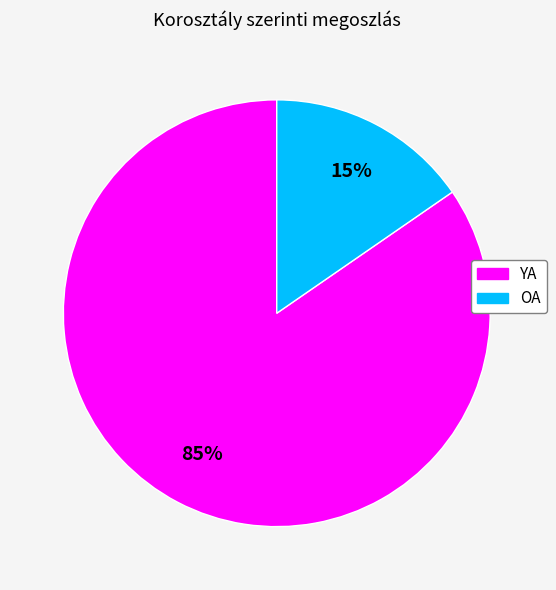

To the nearest percent, what percentage of the pie is OA?

15%